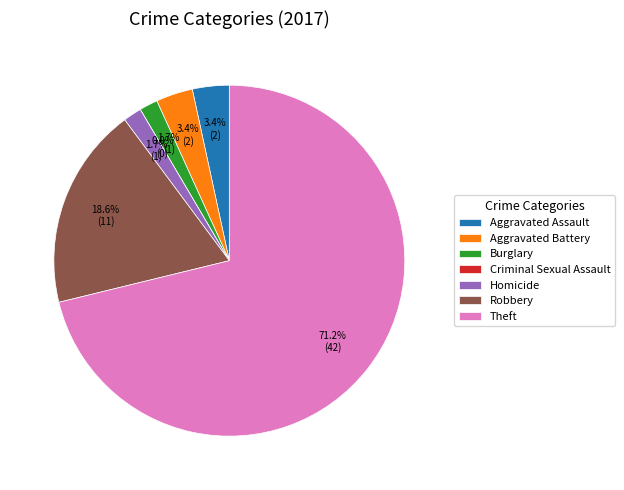

How many slices are in this pie chart?

7